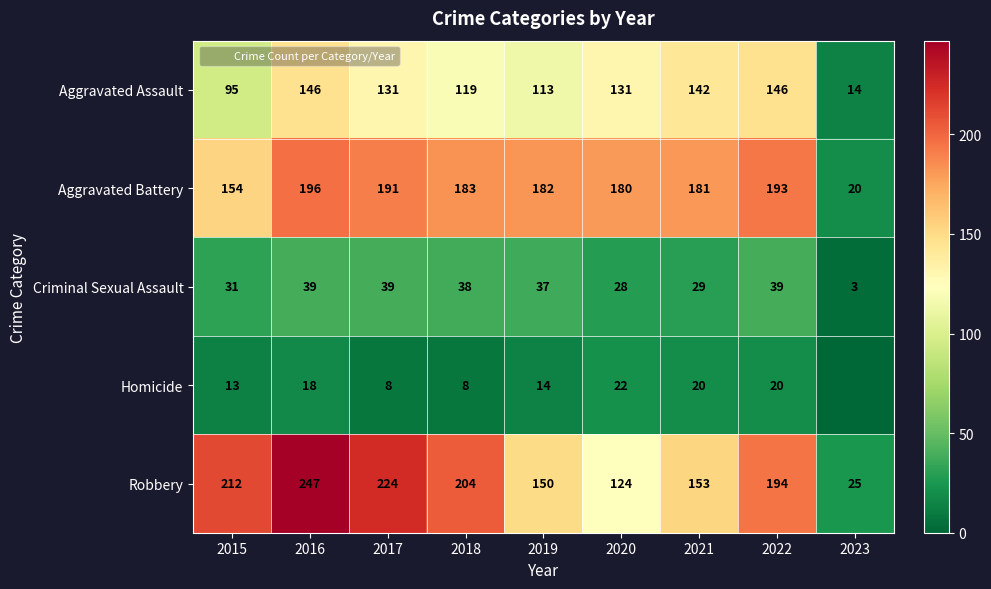

What is the sum of the Robbery values at 2015 and 2018?

416